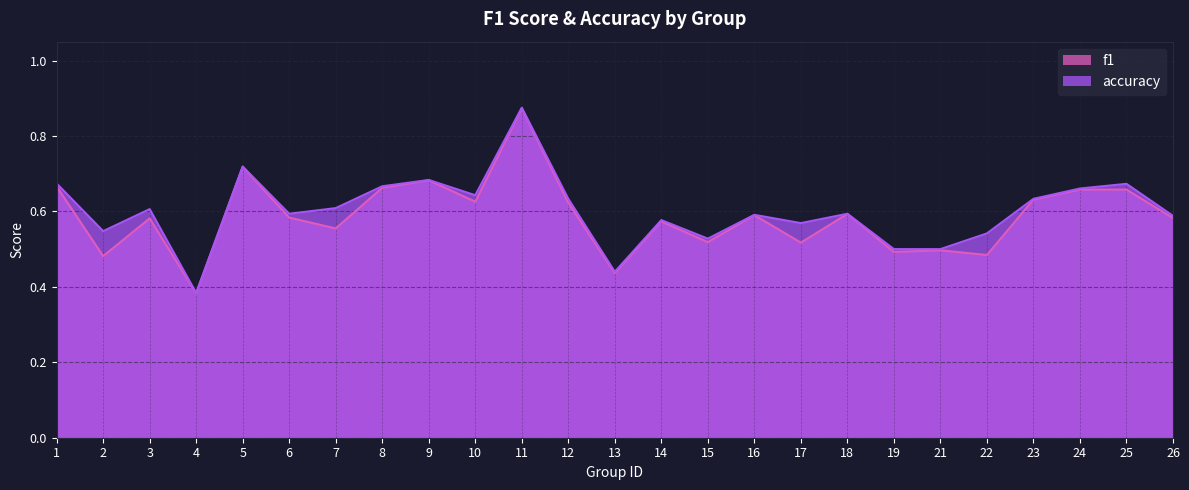

How many lines are shown in the chart?

2